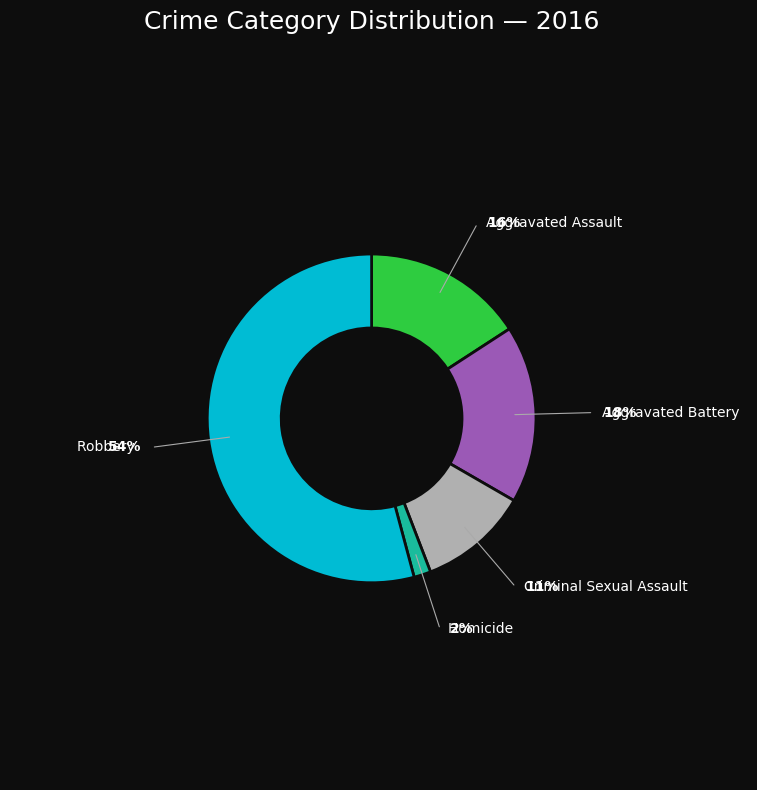

The Aggravated Assault slice represents 3% of the pie. True or false?

False